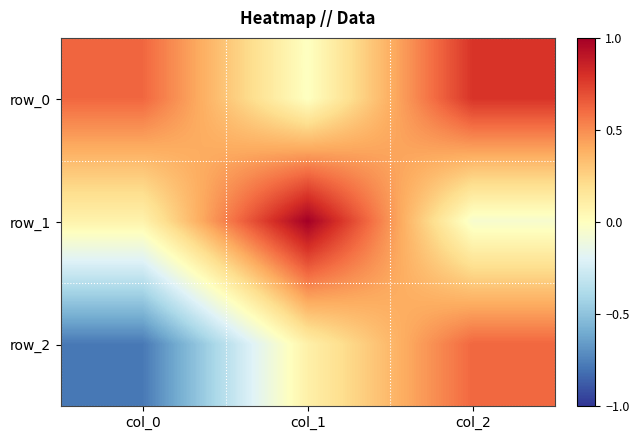

At how many categories does at least one series exceed 0?

3